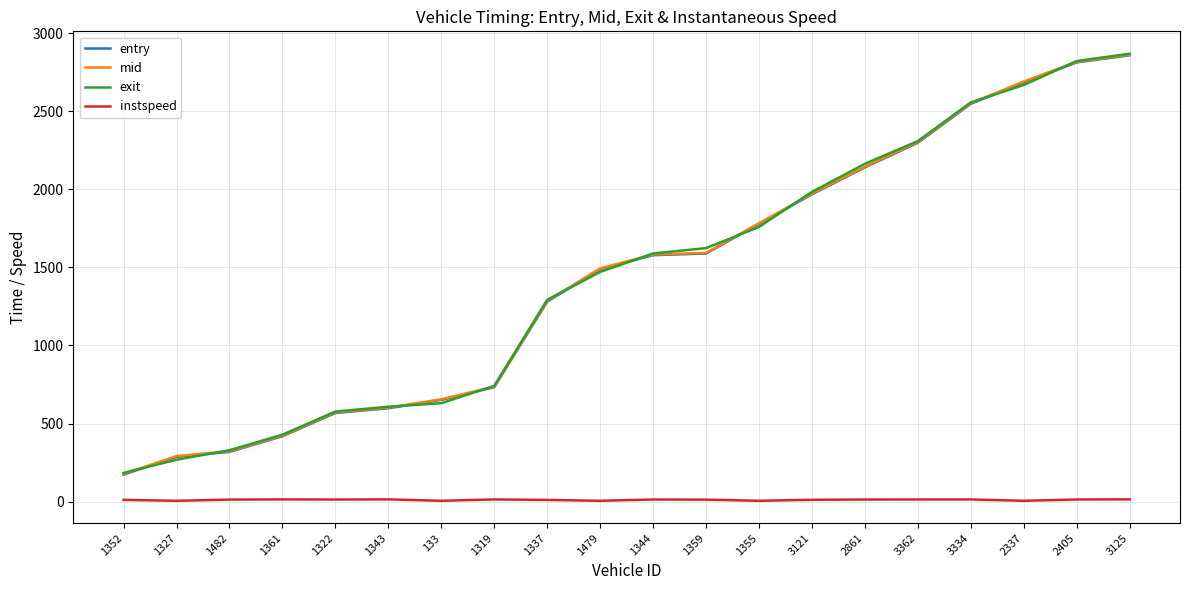

The entry series shows 2547.4 at 3334. True or false?

True